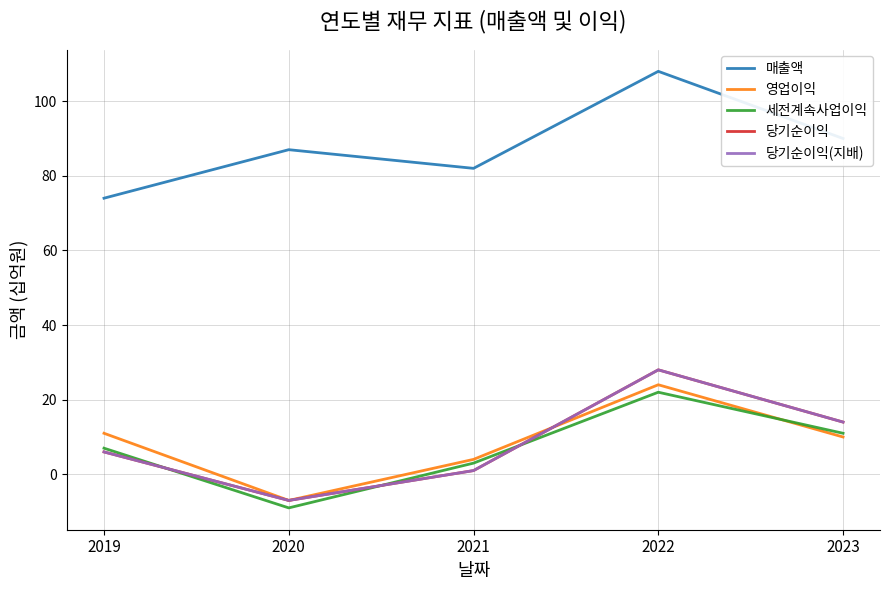

True or false: 매출액 and 영업이익 intersect in this chart.

False